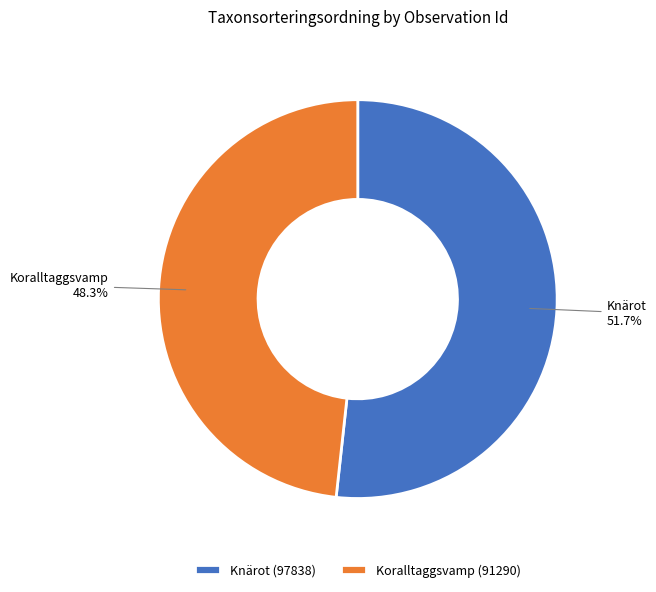

Combined, what portion of the pie is Knärot and Koralltaggsvamp?

100.0%